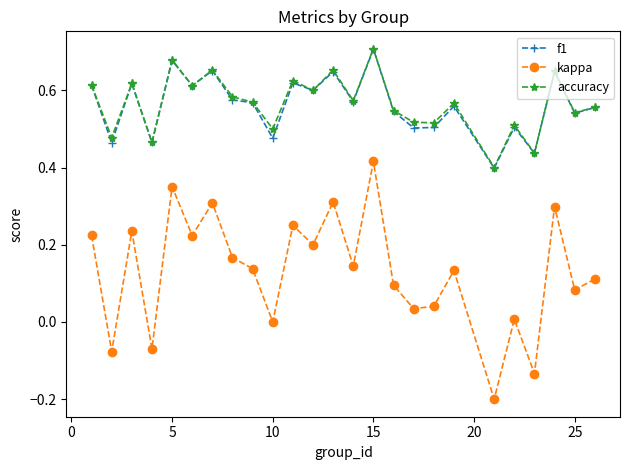

Does the chart have visible grid lines?

No